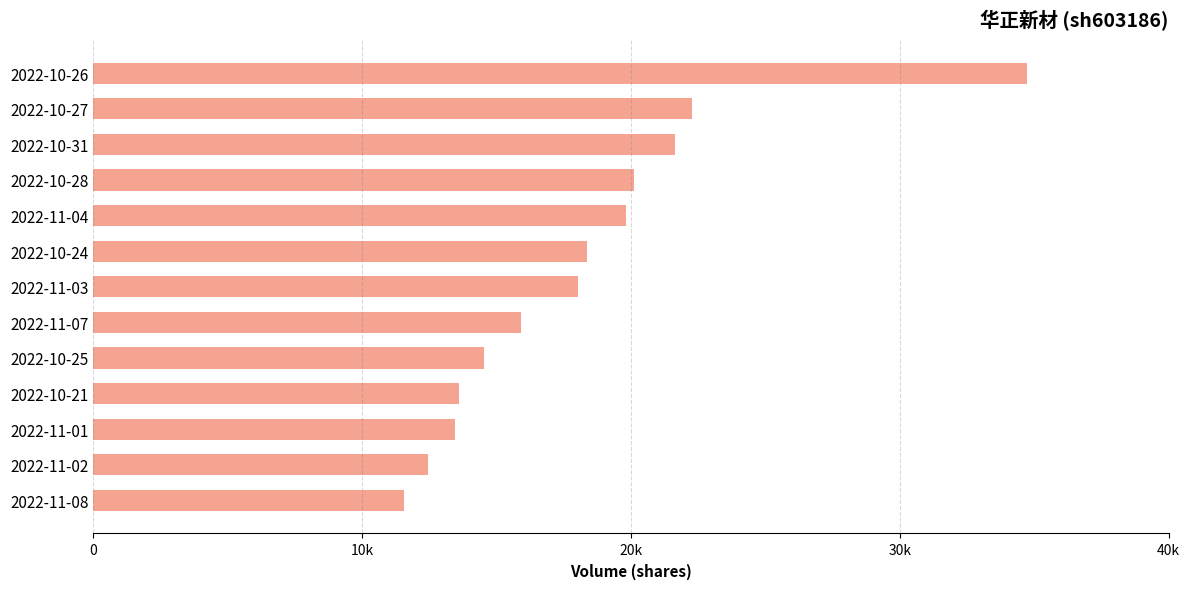

At which label is the value closest to 23152?

2022-10-27